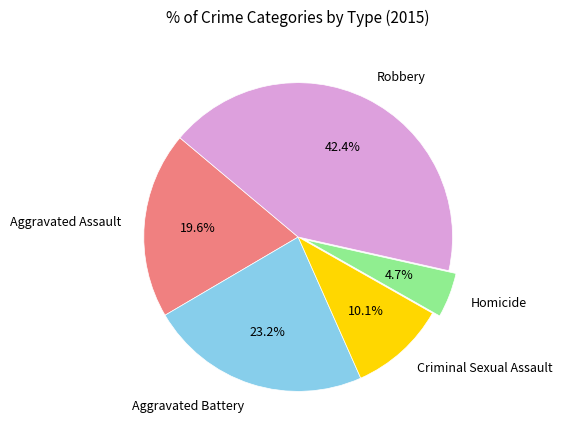

Is it true that Homicide is 5% of the pie?

True